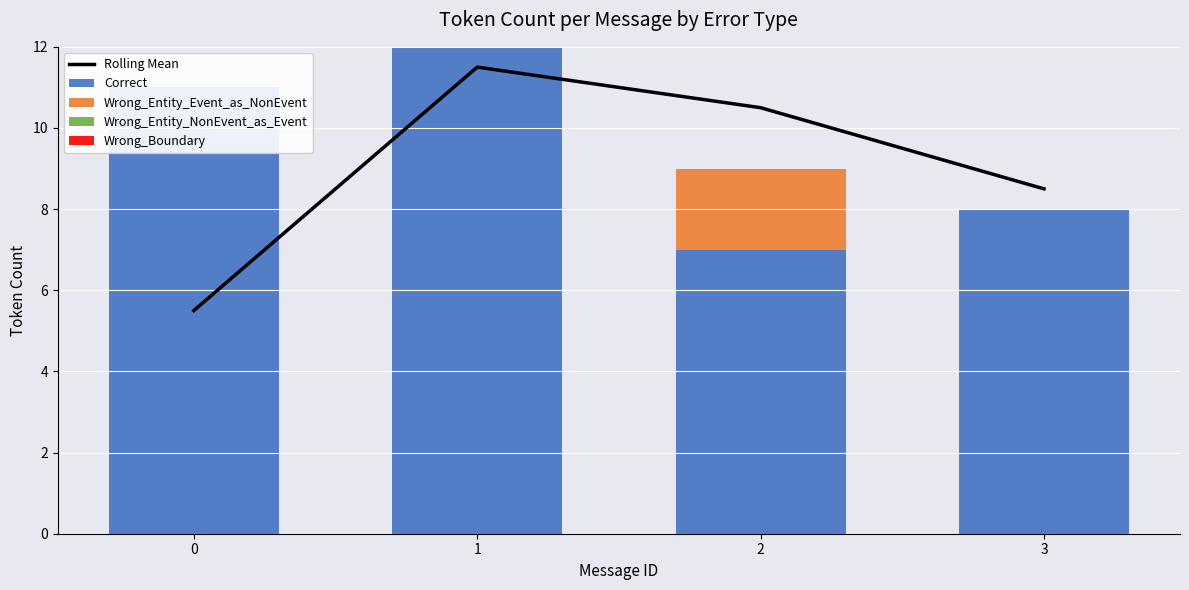

Rank the categories by Wrong_Boundary value from highest to lowest.

0, 1, 2, 3